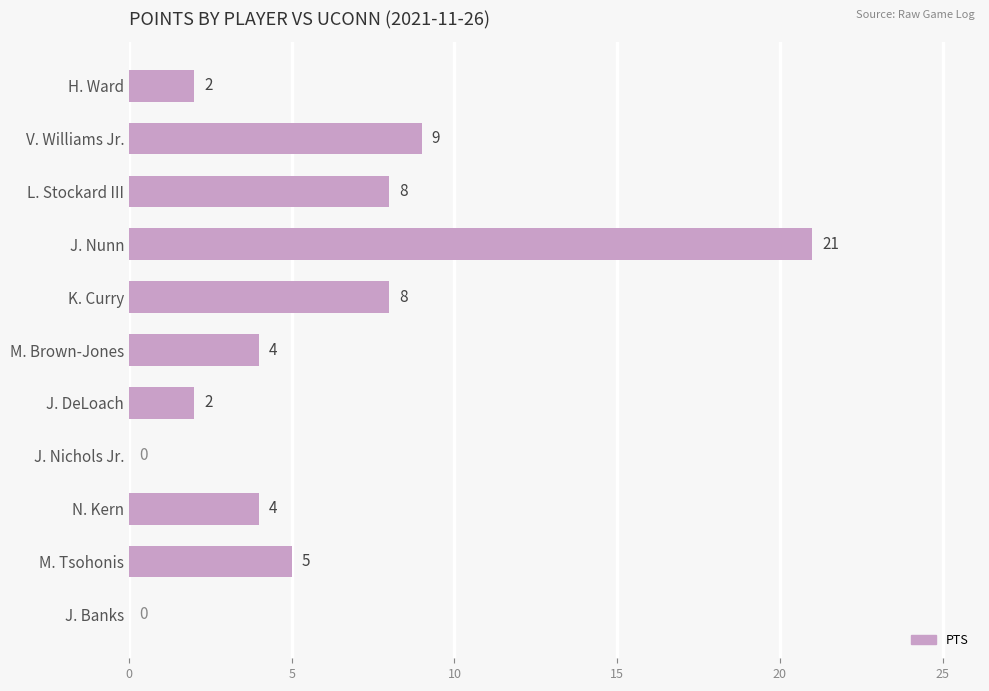

Are the bars grouped side by side (vs. stacked)?

No